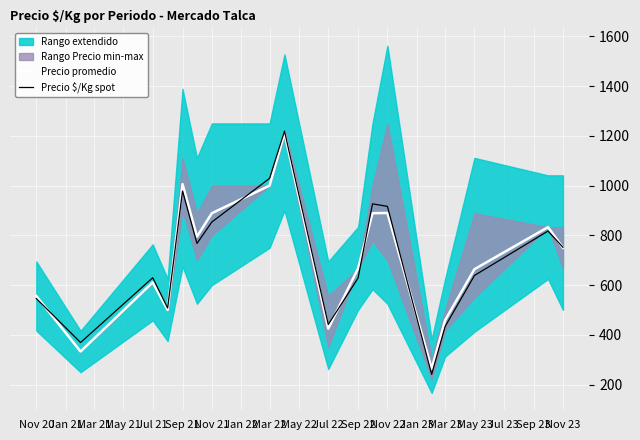

Which series ends up on top after the final intersection of Precio promedio and Precio $/Kg spot?

Precio $/Kg spot